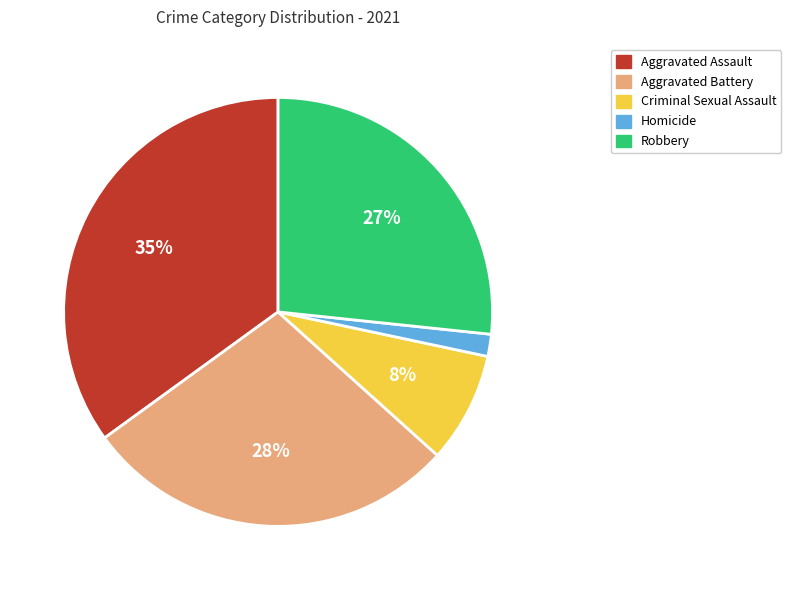

Is it true that Robbery is 37% of the pie?

False